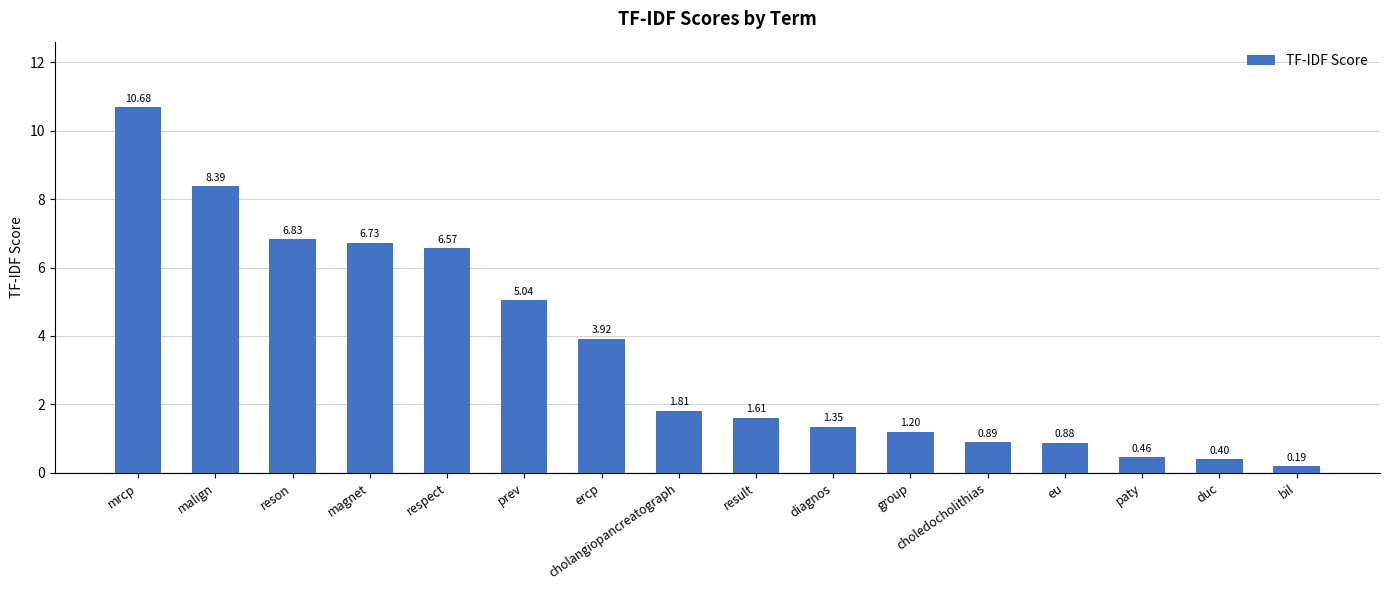

List the labels in order of value, largest first.

mrcp, malign, reson, magnet, respect, prev, ercp, cholangiopancreatograph, result, diagnos, group, choledocholithias, eu, paty, duc, bil